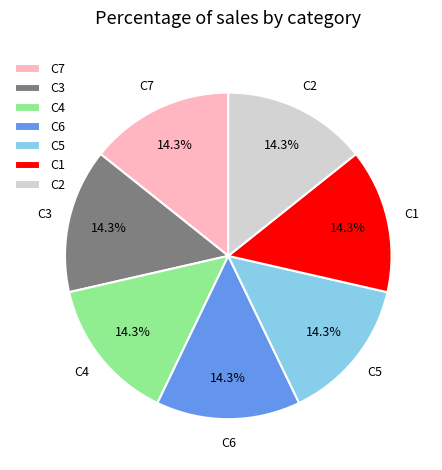

Does C3 represent more than half of the total?

No